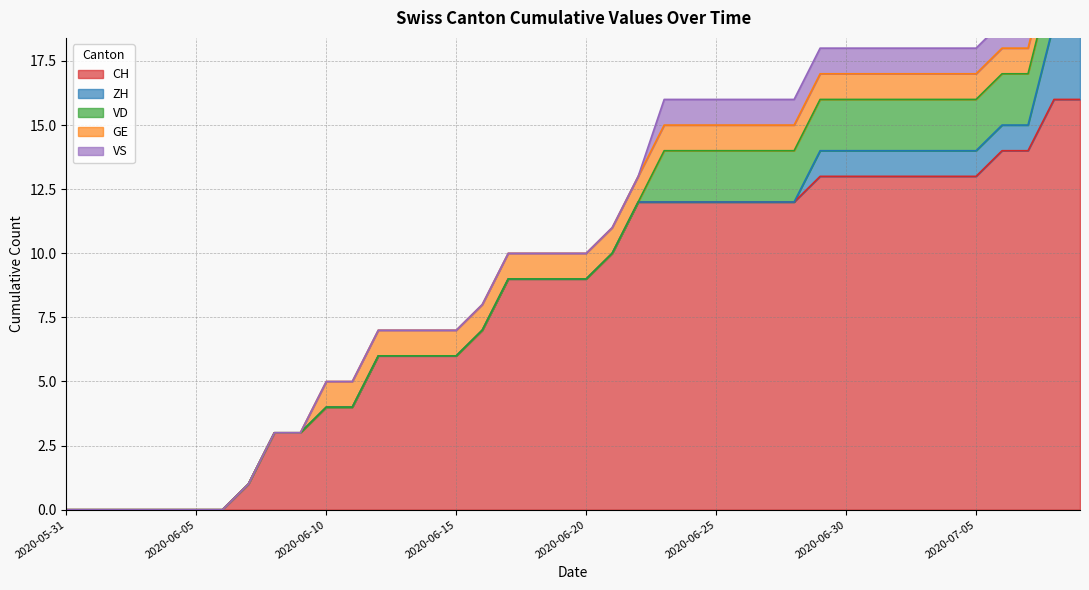

The value of CH at 2020-07-05 is 13. True or false?

True